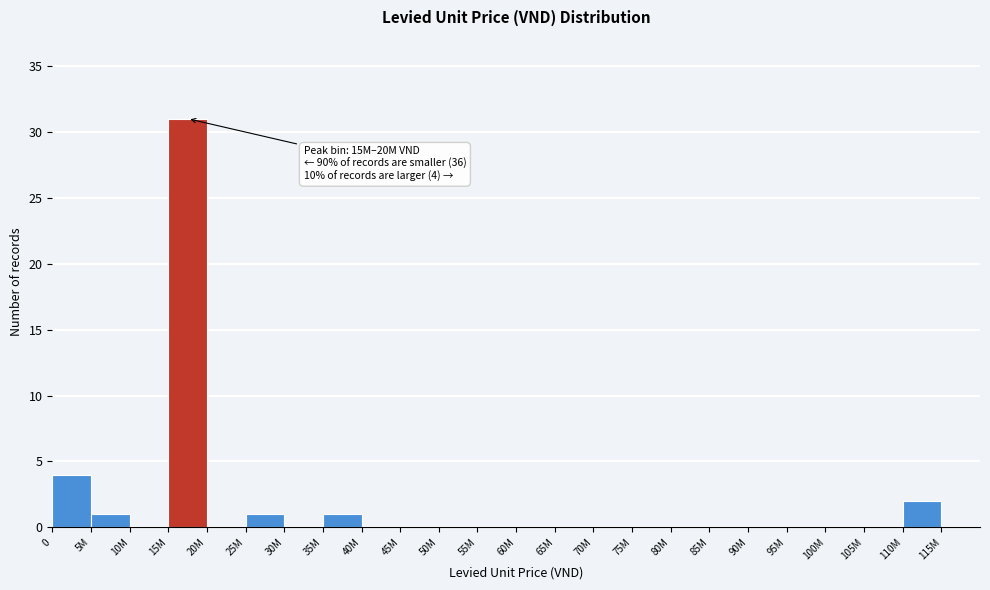

Reading left to right, transcribe all the data shown in this chart.

0=4	5M=1	10M=0	15M=31	20M=0	25M=1	30M=0	35M=1	40M=0	45M=0	50M=0	55M=0	60M=0	65M=0	70M=0	75M=0	80M=0	85M=0	90M=0	95M=0	100M=0	105M=0	110M=2	115M=0